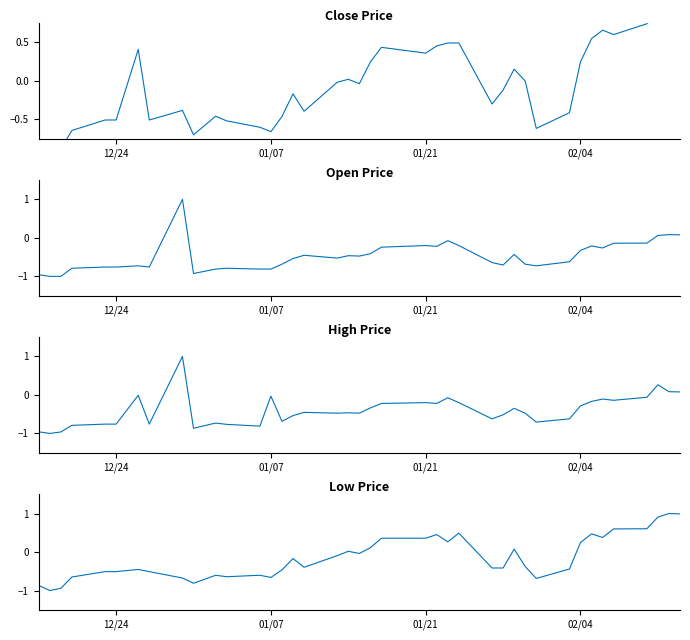

What is the difference between the highest and lowest values at 01/21?

0.6